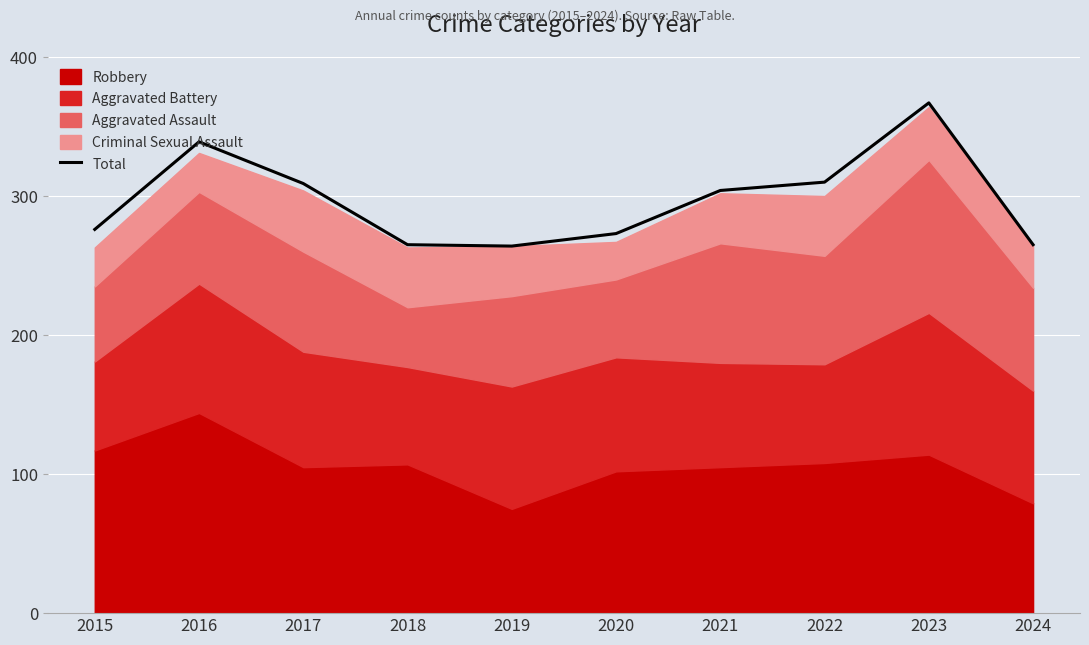

Reading right to left, transcribe all the data shown in this chart.

2024=265	2023=367	2022=310	2021=304	2020=273	2019=264	2018=265	2017=309	2016=339	2015=276